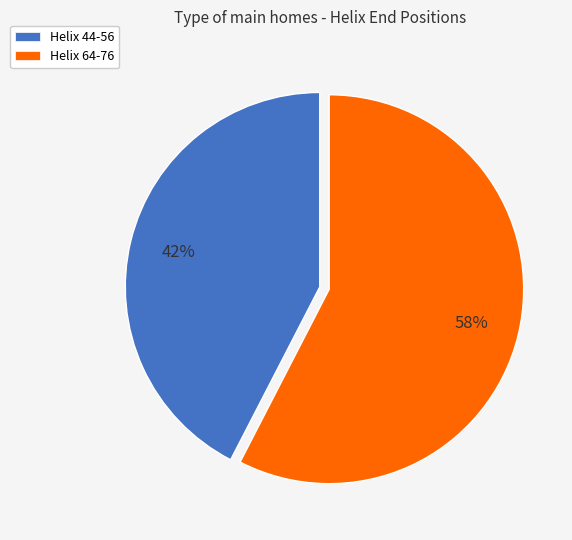

What is the ratio of the value at Helix 64-76 to the value at Helix 44-56?

1.4